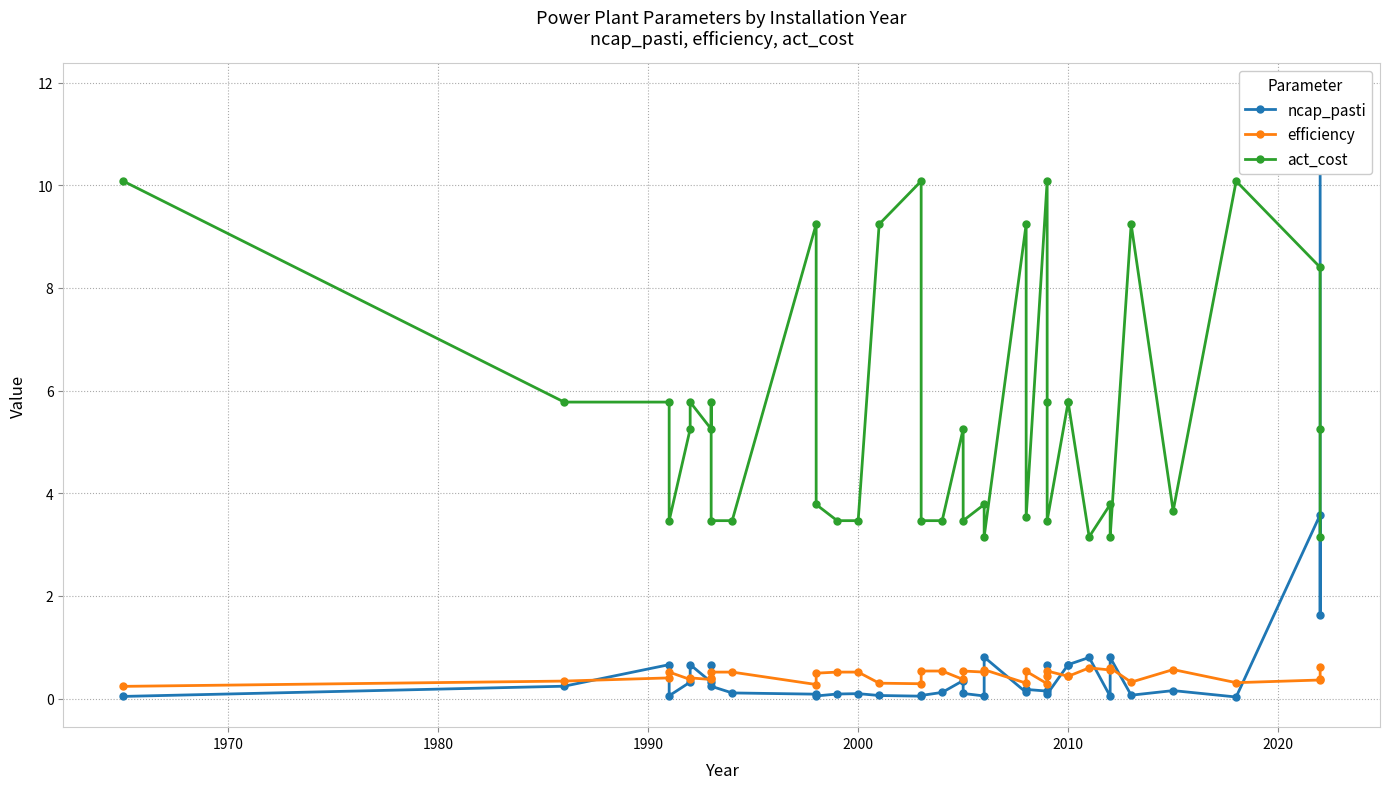

True or false: efficiency and act_cost cross at least once.

False